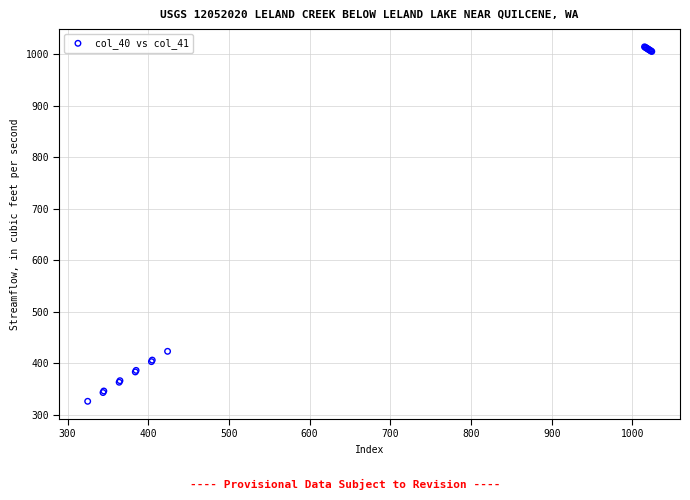

What Y value in the scatter plot is closest to 670?

423.0